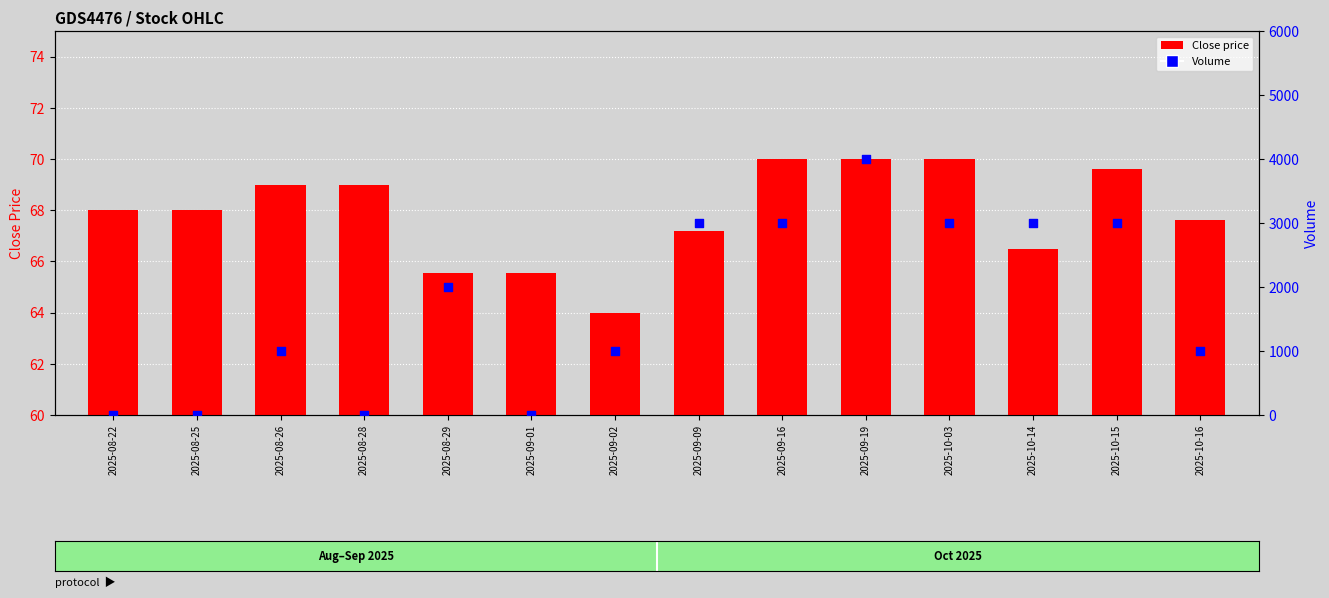

What is the total value across all series at 2025-08-29?

2065.6